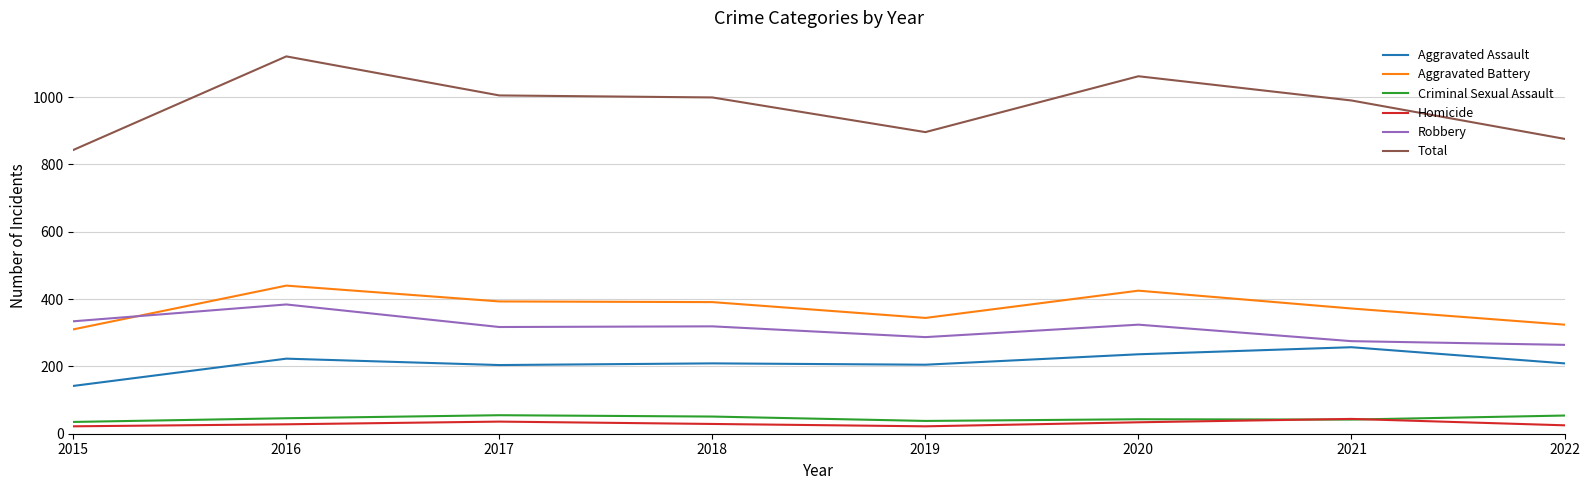

True or false: Aggravated Assault has a value of 303 at 2018.

False